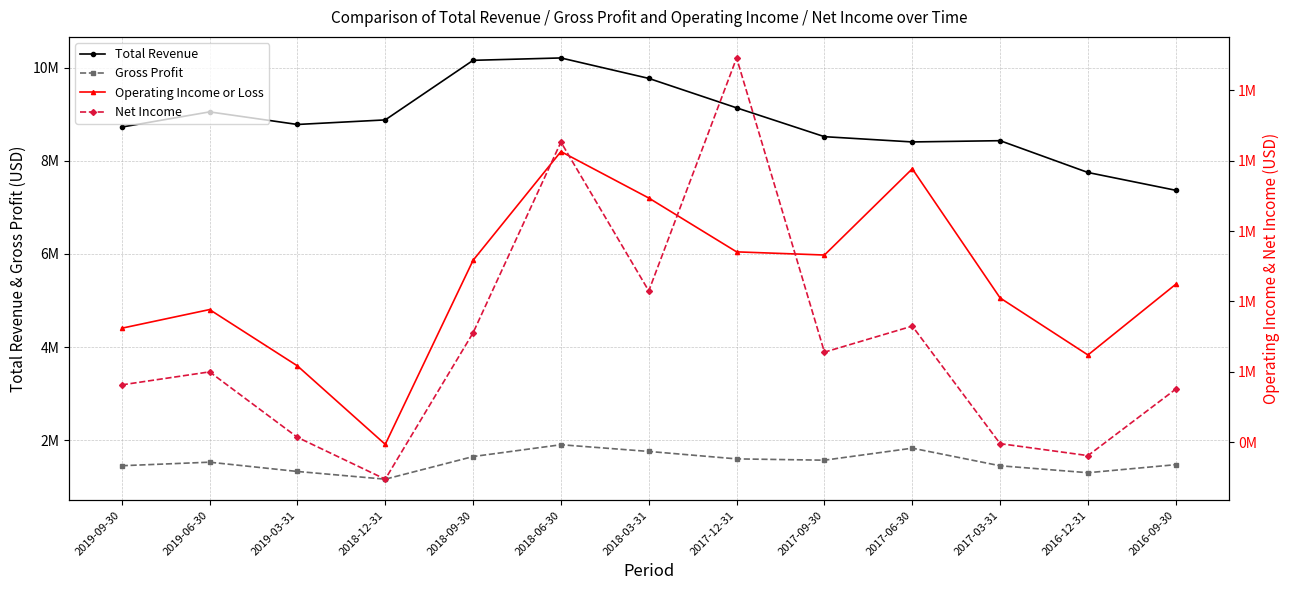

At which category does Total Revenue reach its first local valley?

2019-03-31